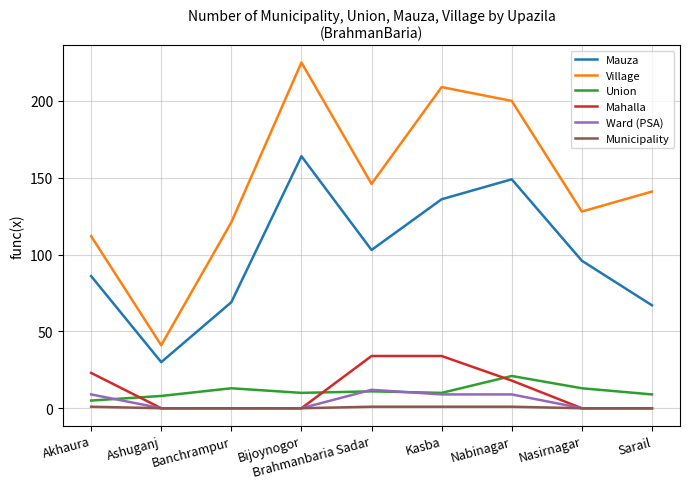

How many lines are shown in the chart?

6